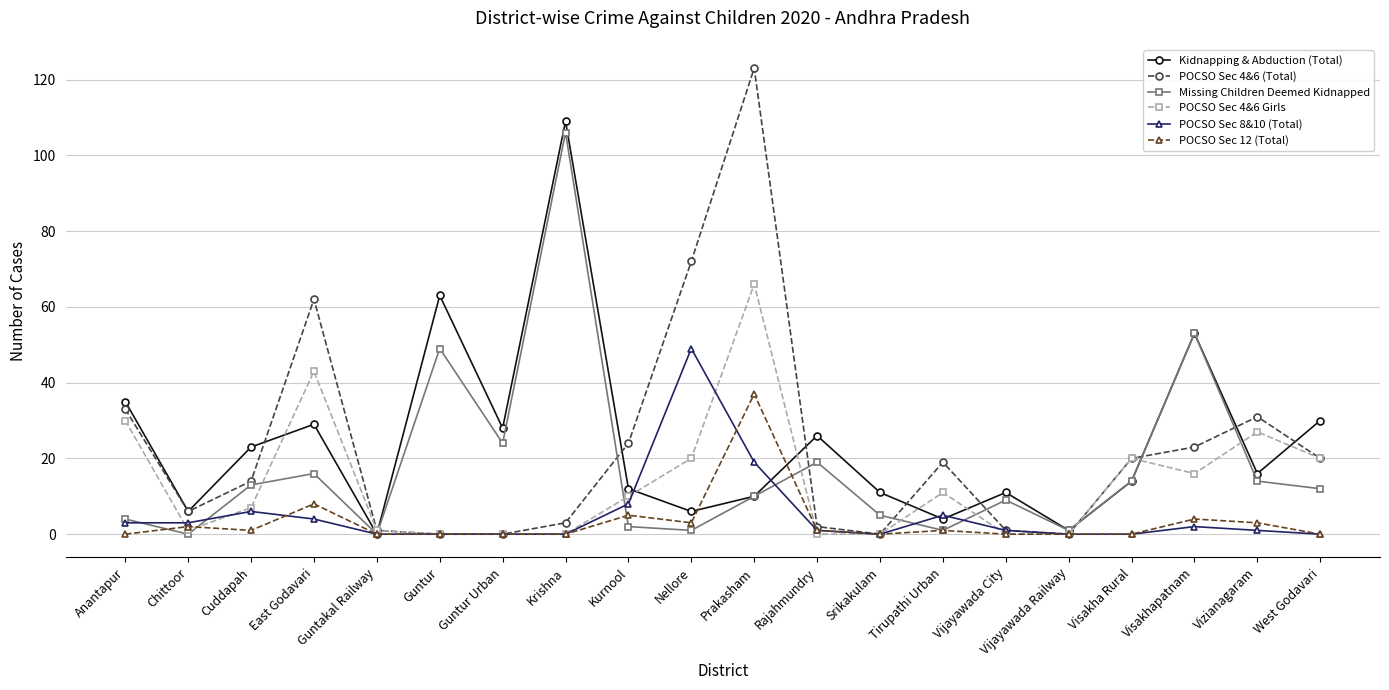

At which label does POCSO Sec 4&6 Girls first exceed 10?

Anantapur